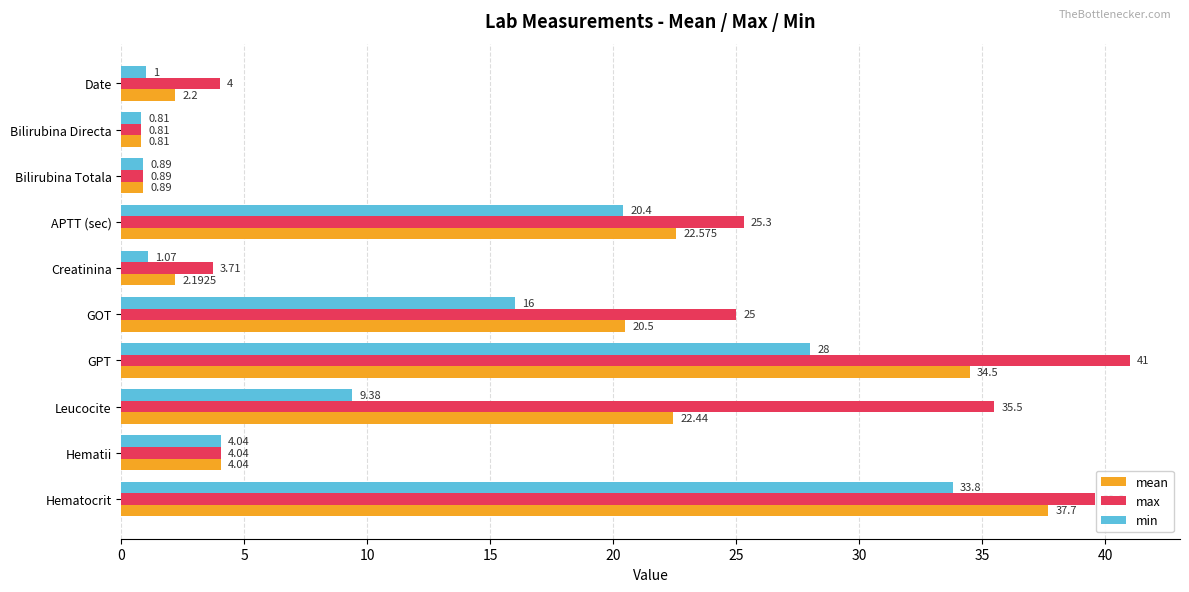

Between Leucocite and Hematocrit, which series saw the biggest shift?

min